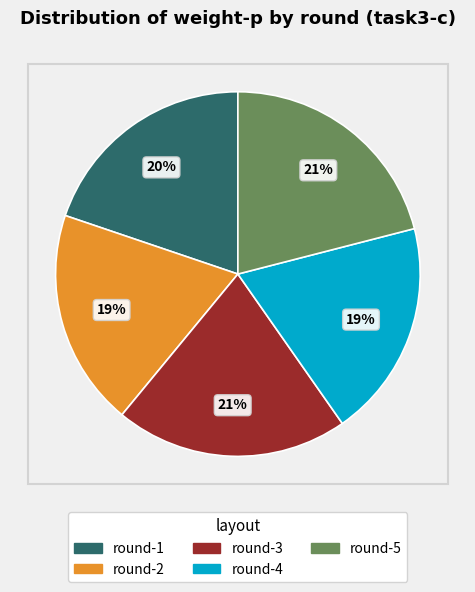

Which has a higher value, round-1 or round-3?

round-3